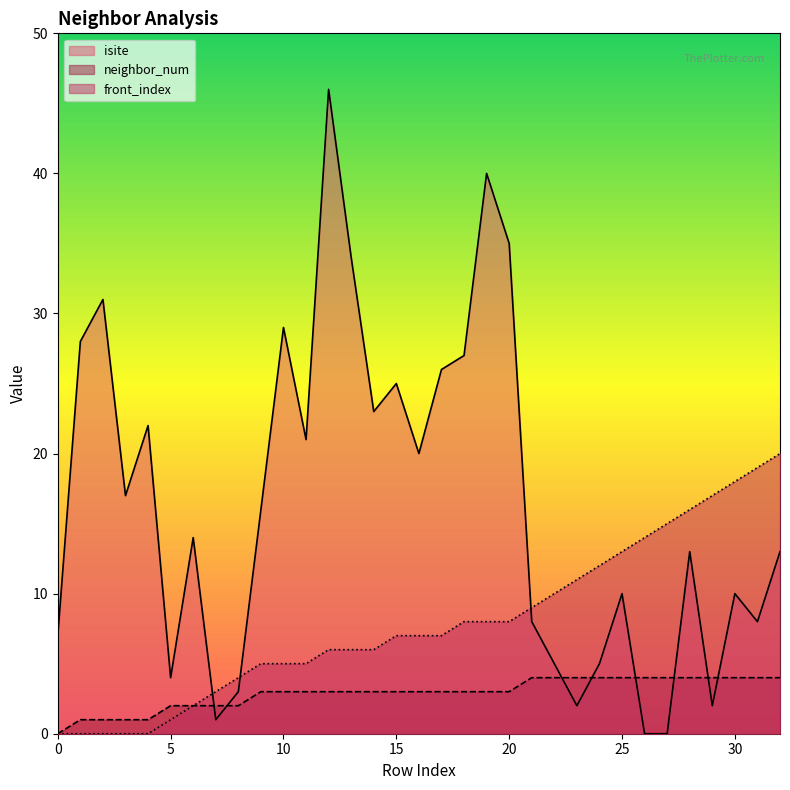

How many lines are shown in the chart?

3